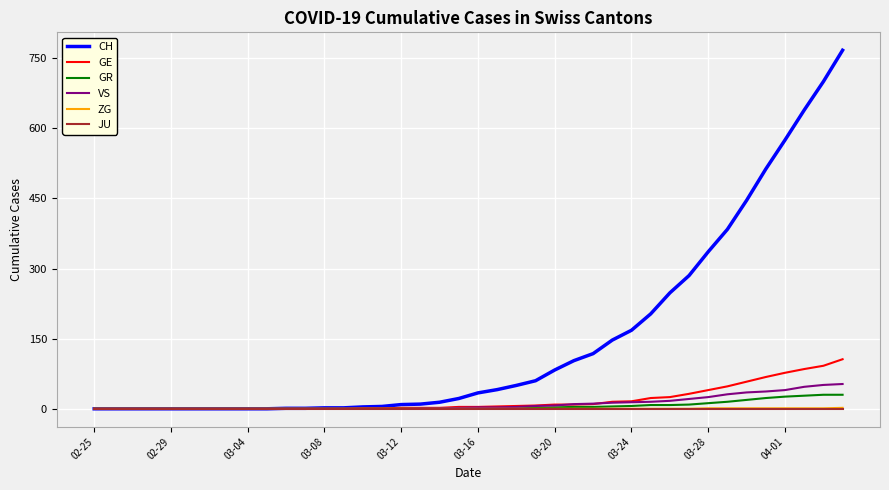

How many lines are shown in the chart?

6